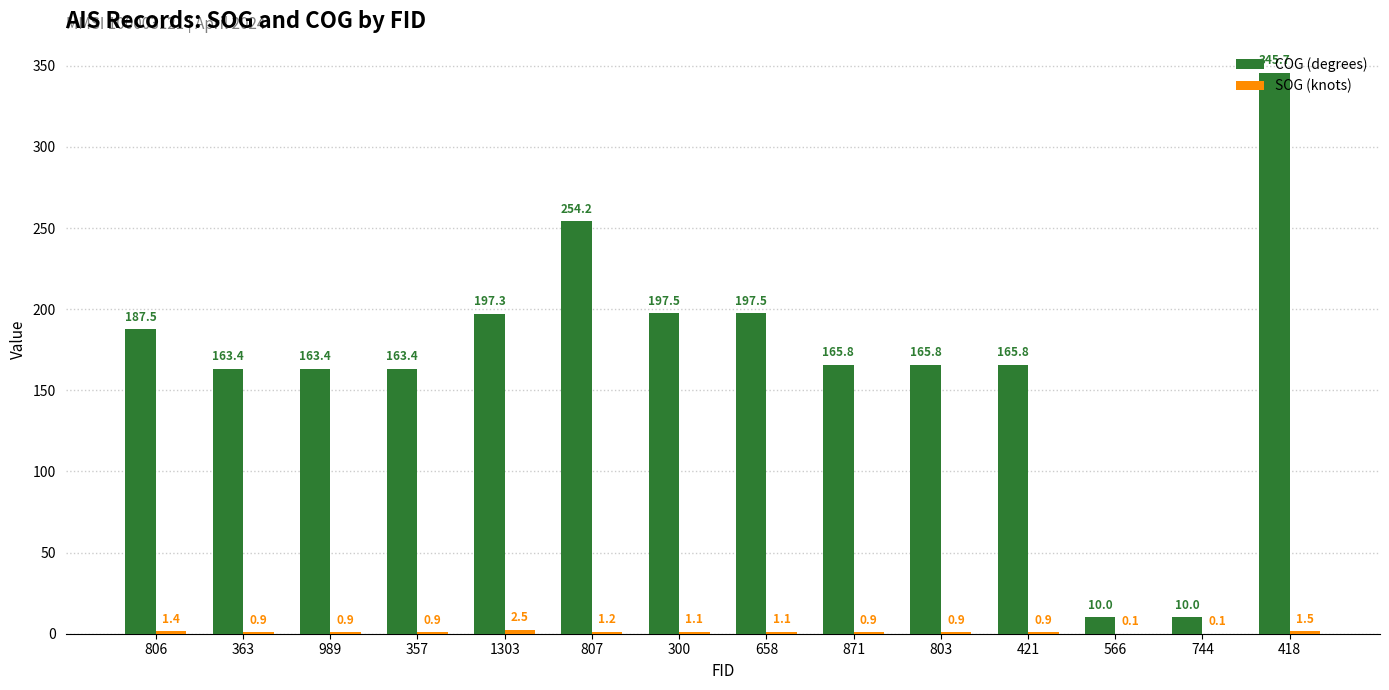

How many series are shown in this chart?

2